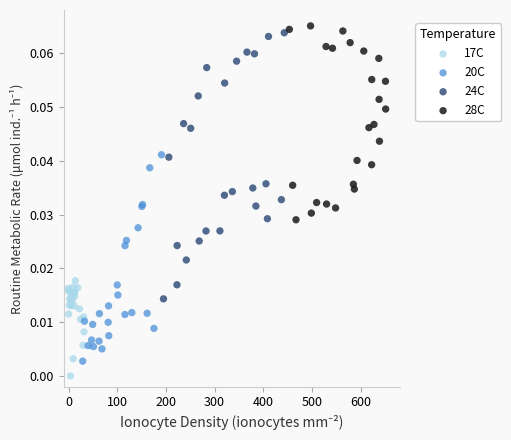

Which series has the largest Y range (max minus min)?

24C